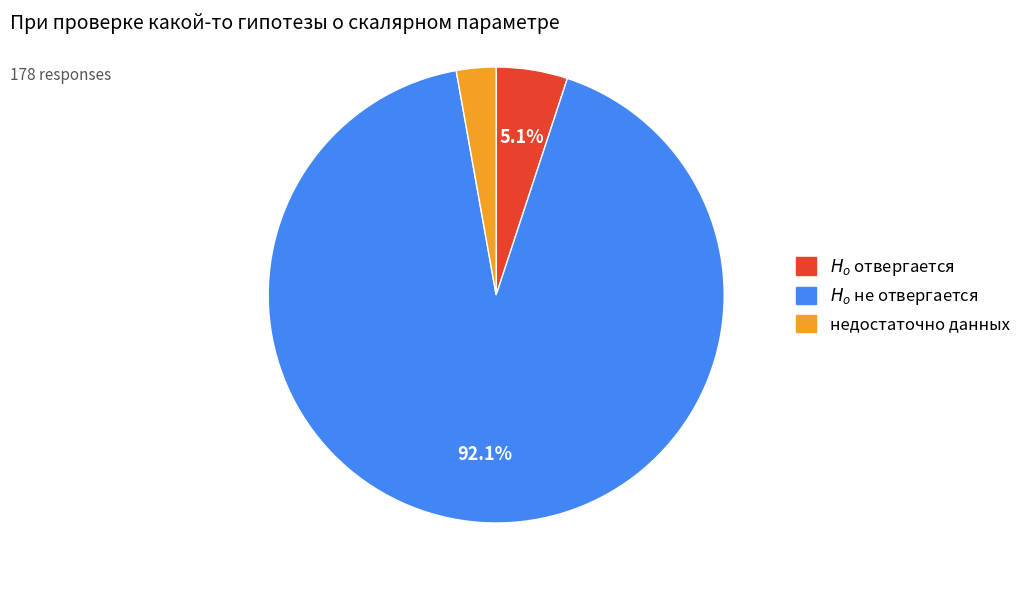

What is the smallest slice in the pie chart?

недостаточно данных